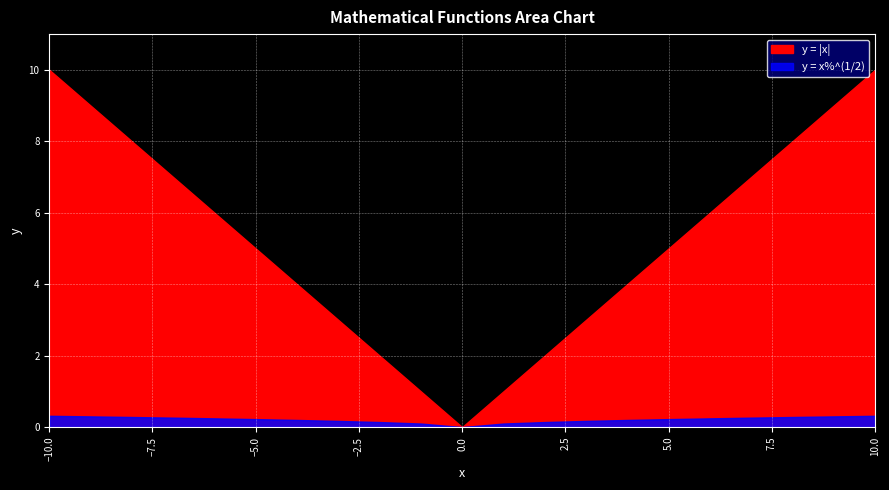

Which series has the largest total across all categories?

y = |x|